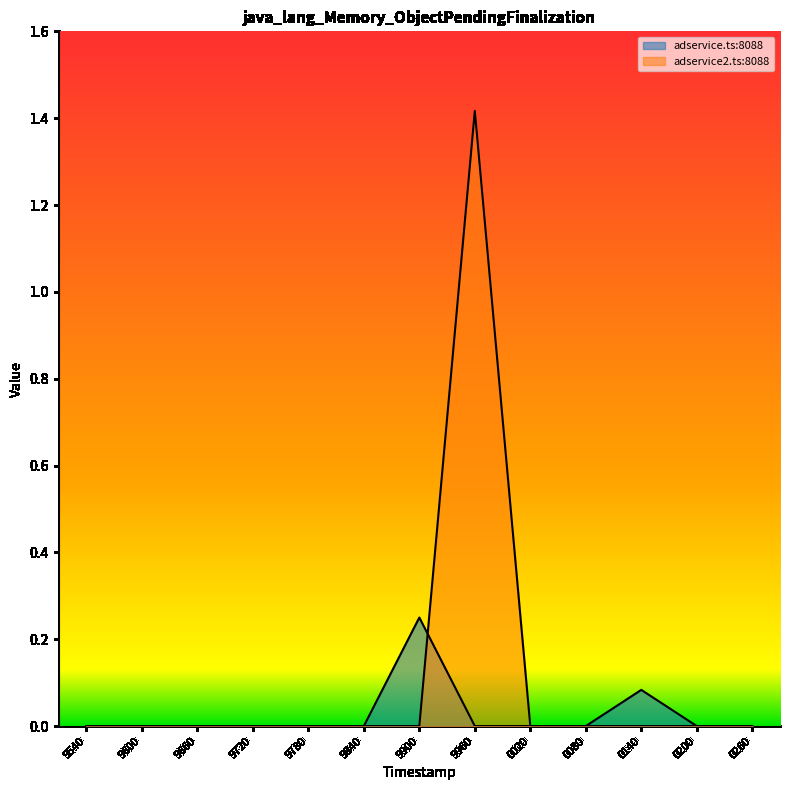

How many lines are shown in the chart?

2